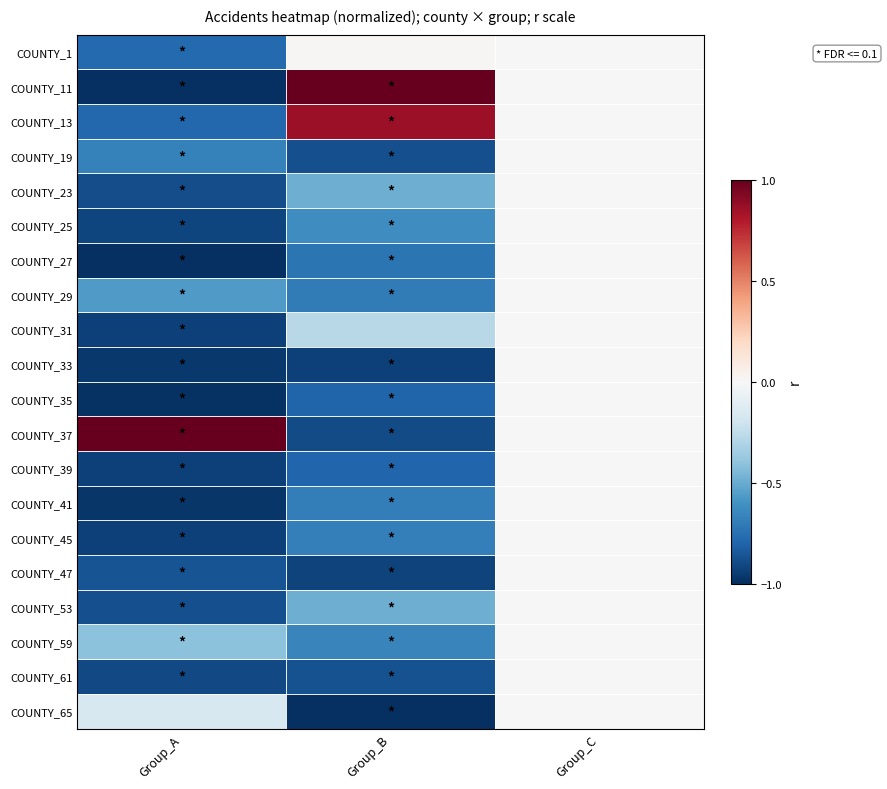

How many series are shown in this chart?

20